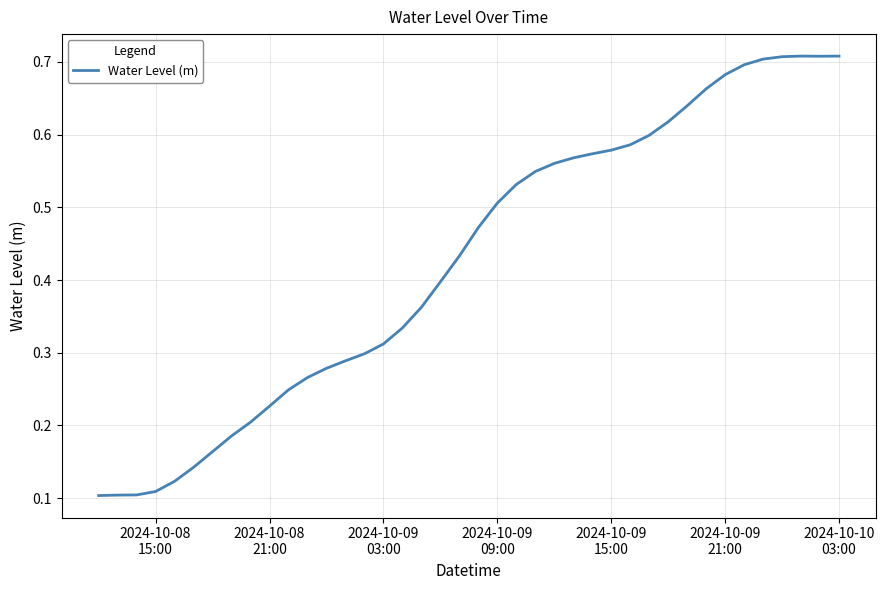

Is this an area chart (filled region under the line)?

No